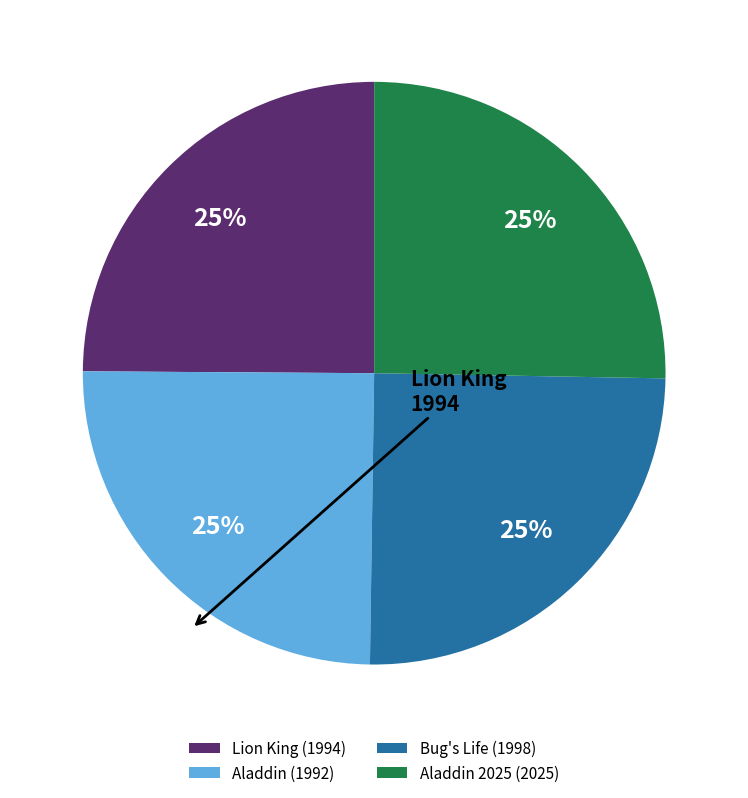

Approximately how many times larger is the value at Aladdin (1992) compared to Aladdin 2025 (2025)?

1.0